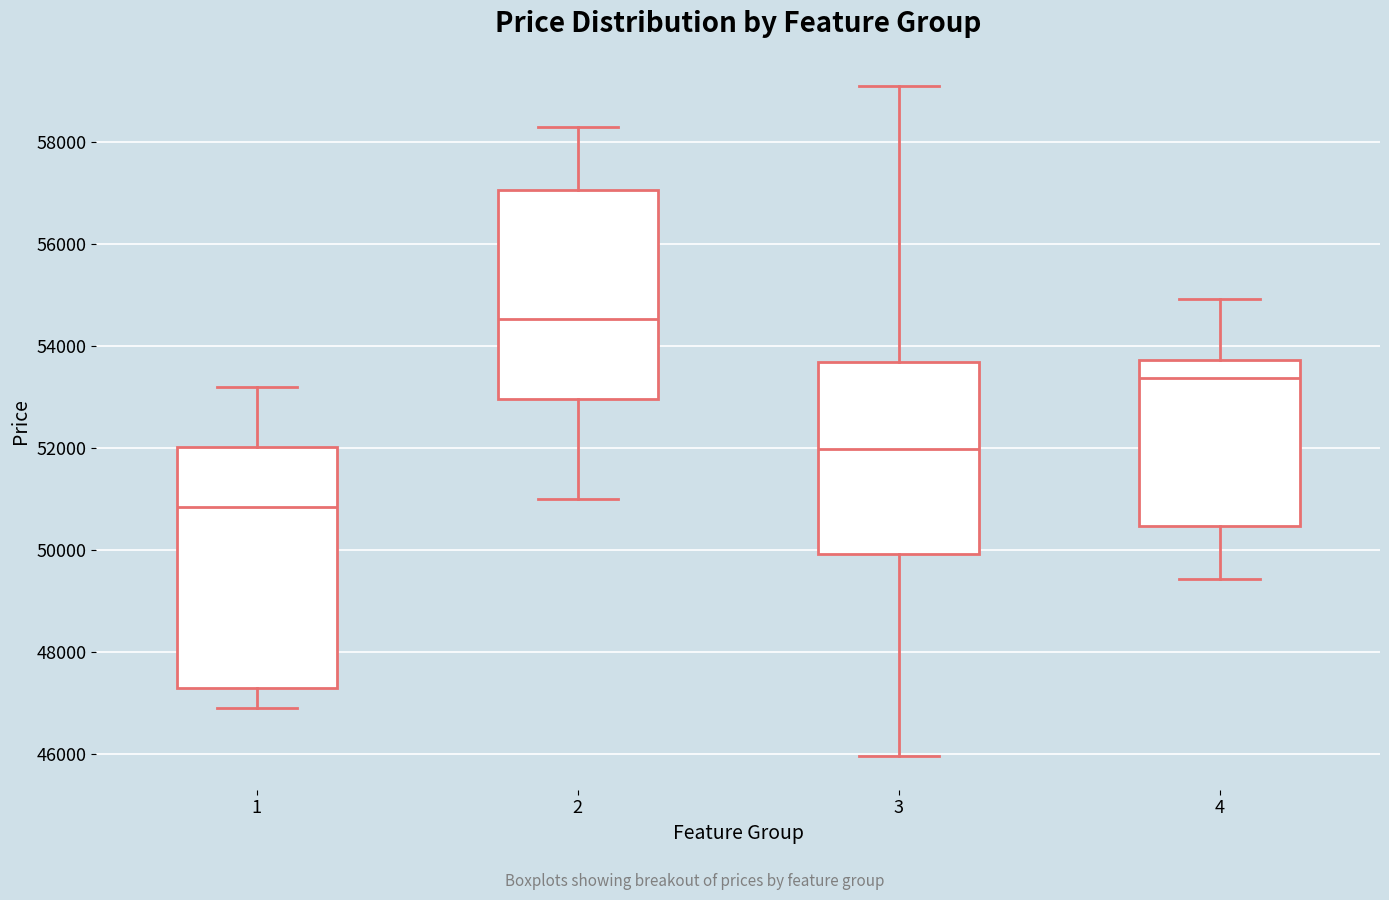

Which box is the tallest, from its lower edge to its upper edge?

1